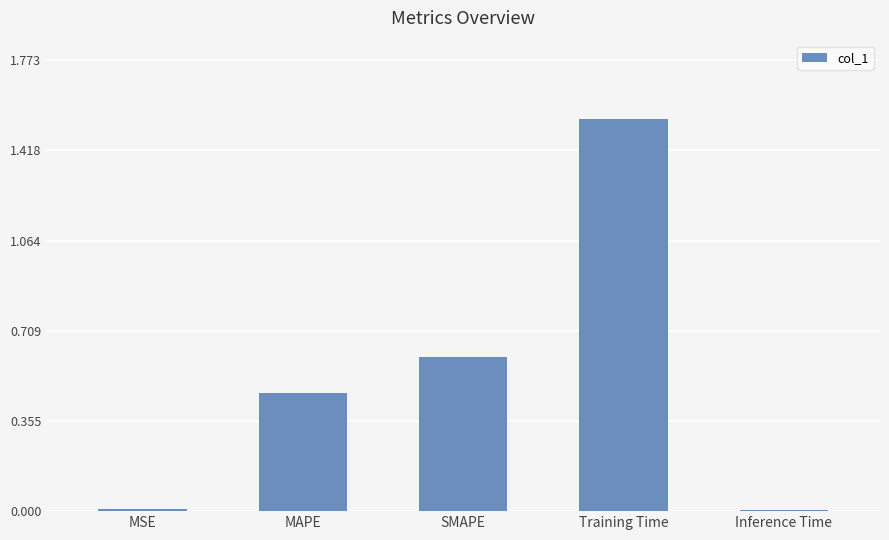

The value at SMAPE is 0.8. True or false?

False